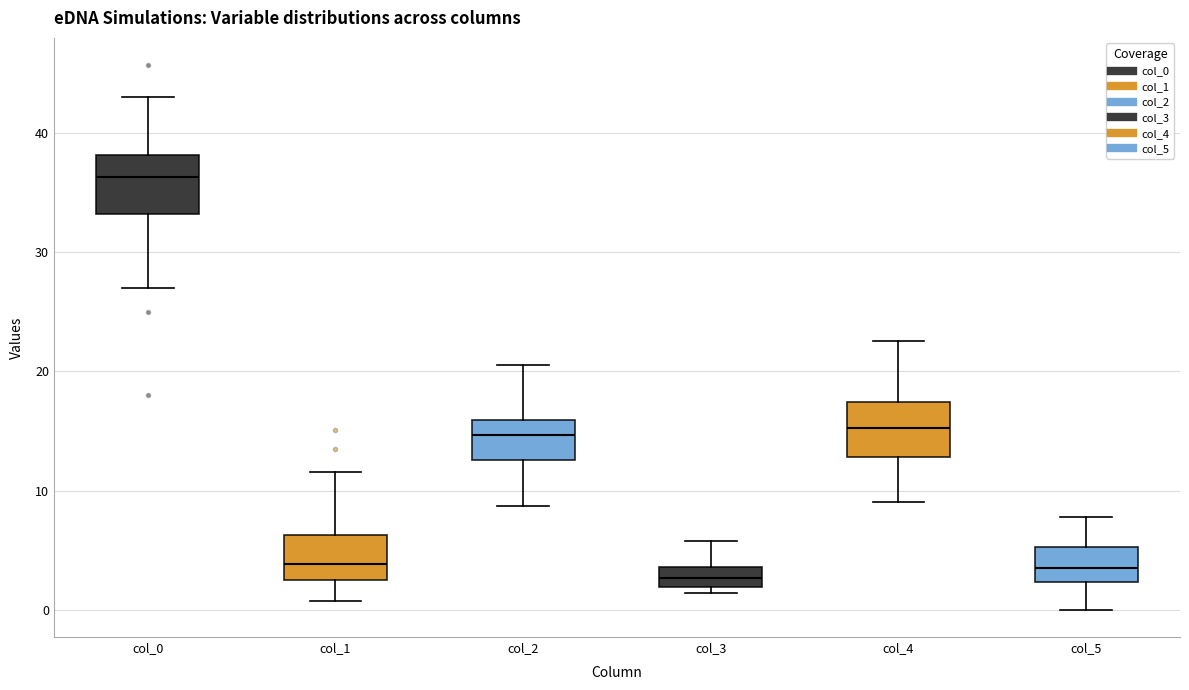

Reading left to right, read every box against the y-axis: the position of its median line, the range the box covers, and the ends of its whiskers. The values are not printed on the chart, so give them approximately, as read against the axis.

col_0: median 36, box 33 to 38, whiskers 27 to 43
col_1: median 4, box 3 to 6, whiskers 1 to 12
col_2: median 15, box 13 to 16, whiskers 9 to 21
col_3: median 3, box 2 to 4, whiskers 1 to 6
col_4: median 15, box 13 to 17, whiskers 9 to 23
col_5: median 4, box 2 to 5, whiskers 0 to 8